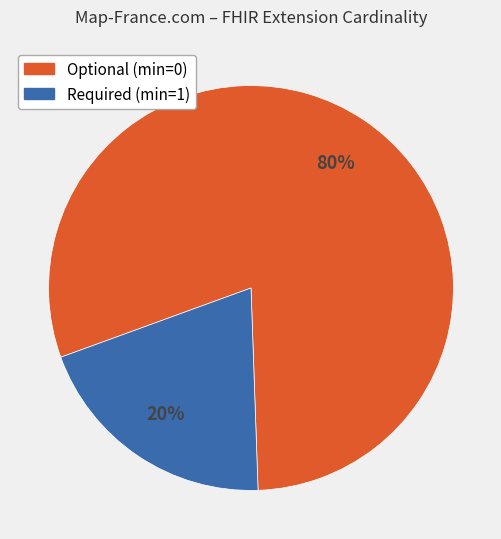

To the nearest percent, what is the average slice percentage?

50%